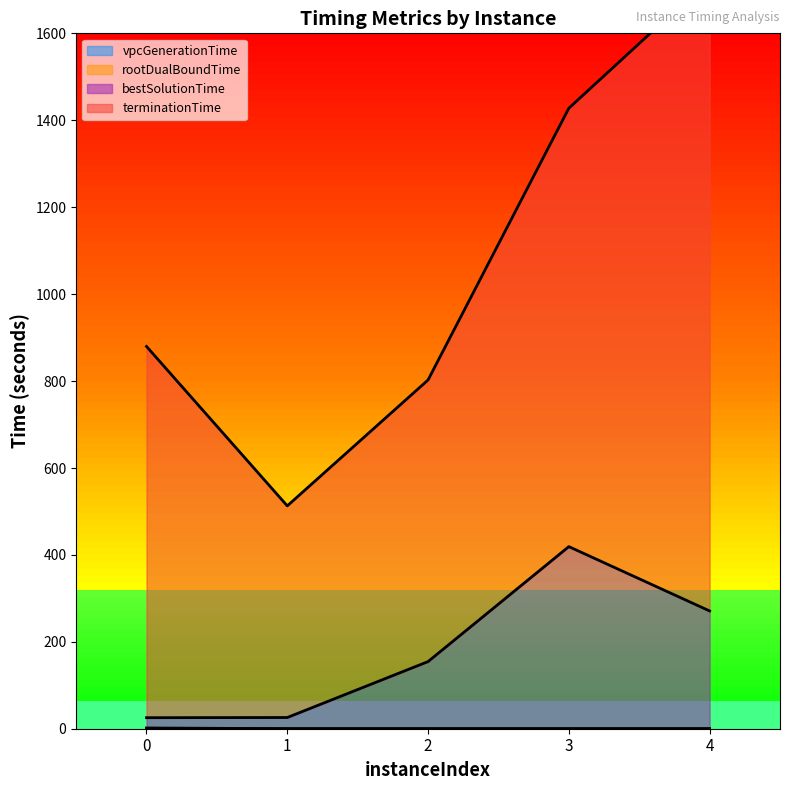

True or false: vpcGenerationTime has a value of 0.8 at 0.

True